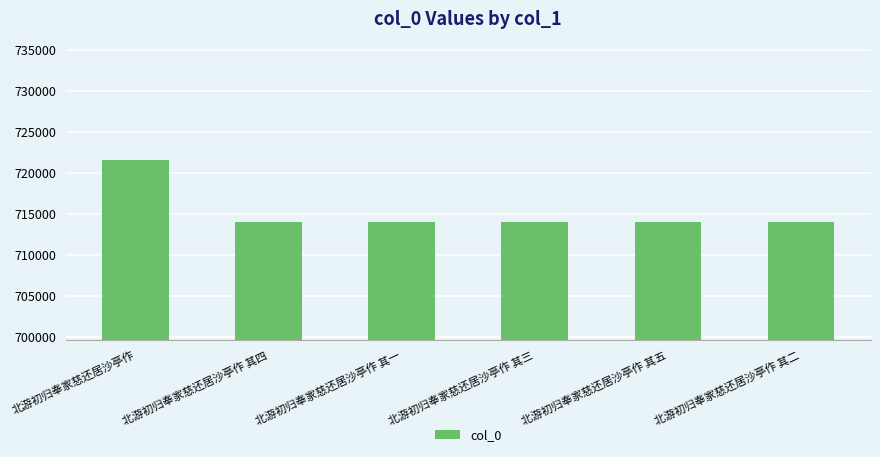

What is the smallest value displayed?

713980